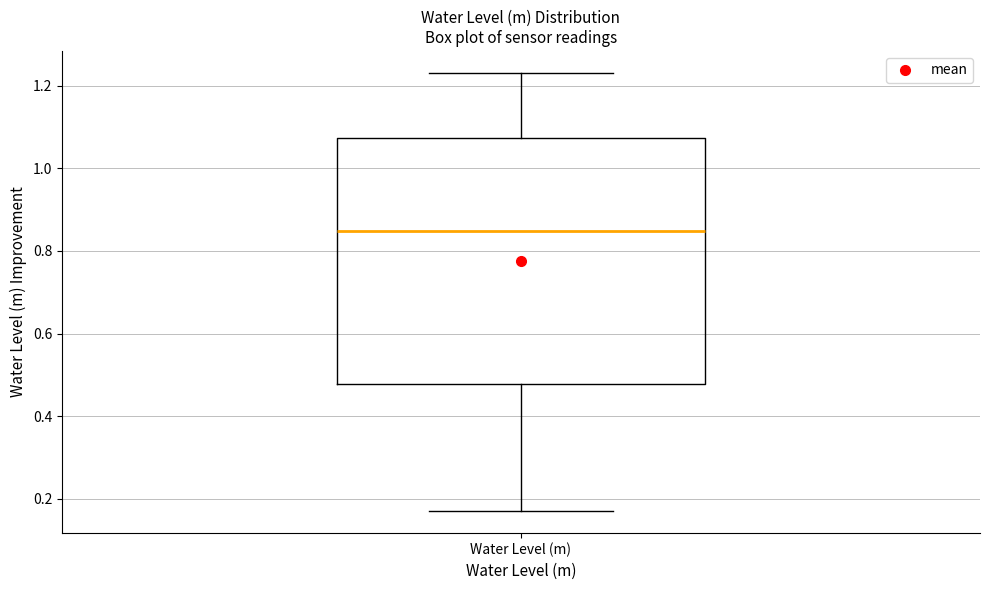

Transcribe this box plot: give where the median line is, the range the box spans, and where the two whiskers end, as read against the y-axis. The values are not printed on the chart, so give them approximately, as read against the axis.

median 0.84, box 0.48 to 1.08, whiskers 0.16 to 1.24